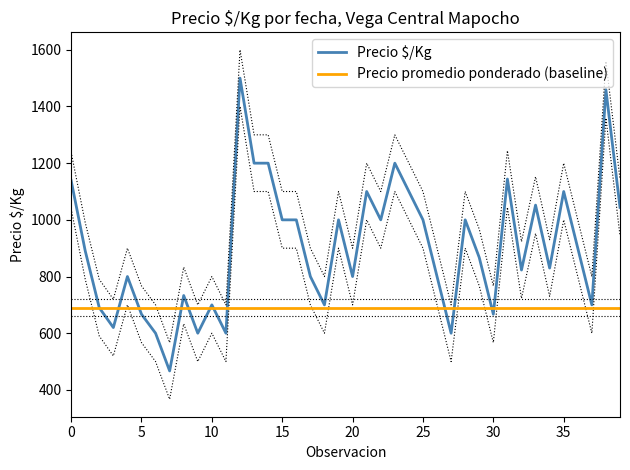

List the series in order of their overall mean, highest first.

Precio $/Kg, Precio promedio ponderado (baseline)